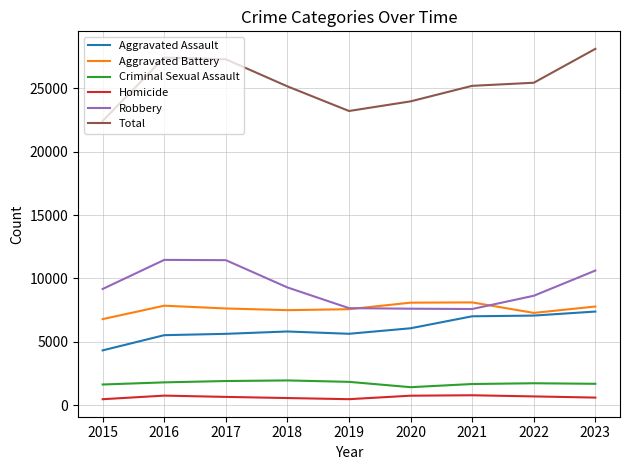

True or false: Robbery and Aggravated Assault cross at least once.

False